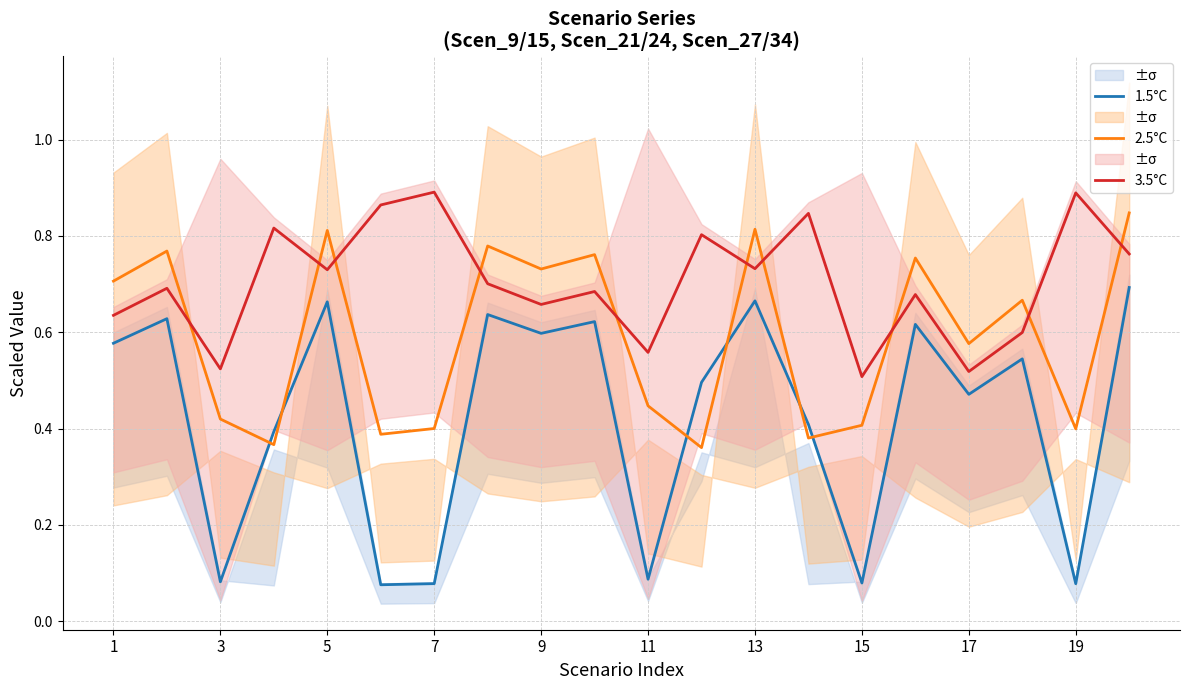

What are all the series names shown in the legend?

1.5°C, 2.5°C, 3.5°C